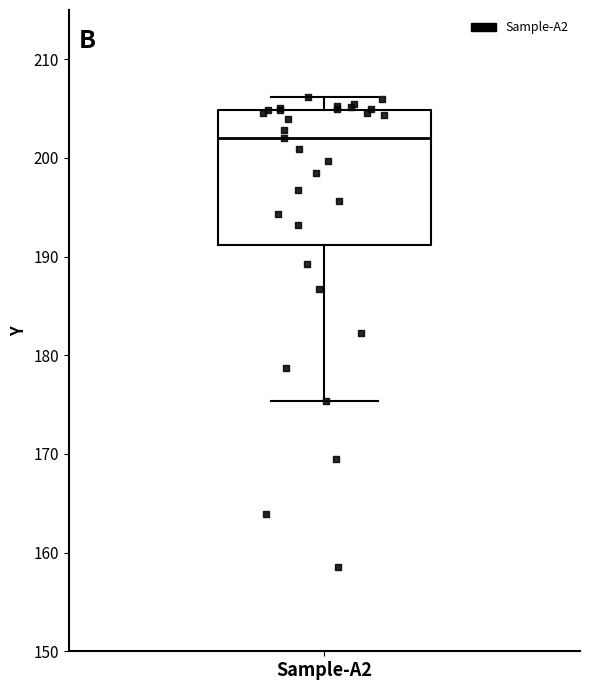

Read this box plot against the y-axis: the position of the median line, the range covered by the box, and the ends of both whiskers. The values are not printed on the chart, so give them approximately, as read against the axis.

median 202, box 191 to 205, whiskers 175 to 206